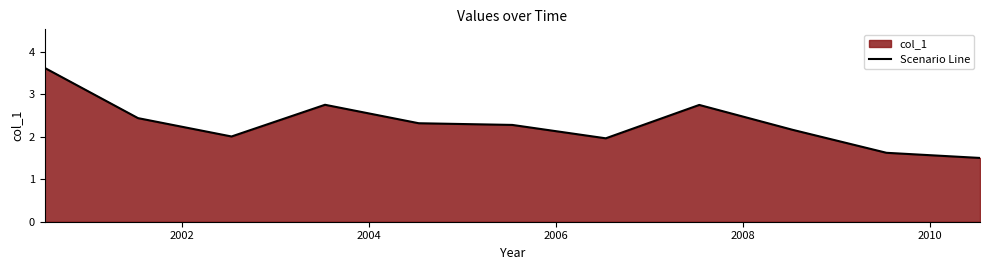

What is the smallest value displayed?

1.5